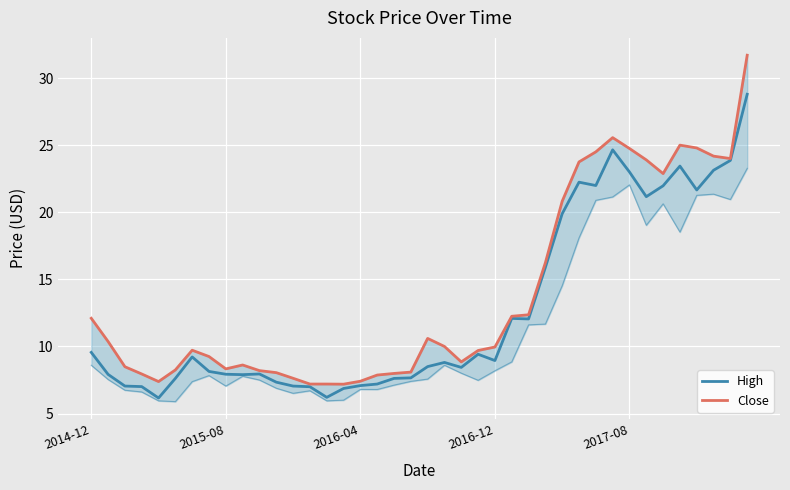

Count the number of data series in this chart.

2